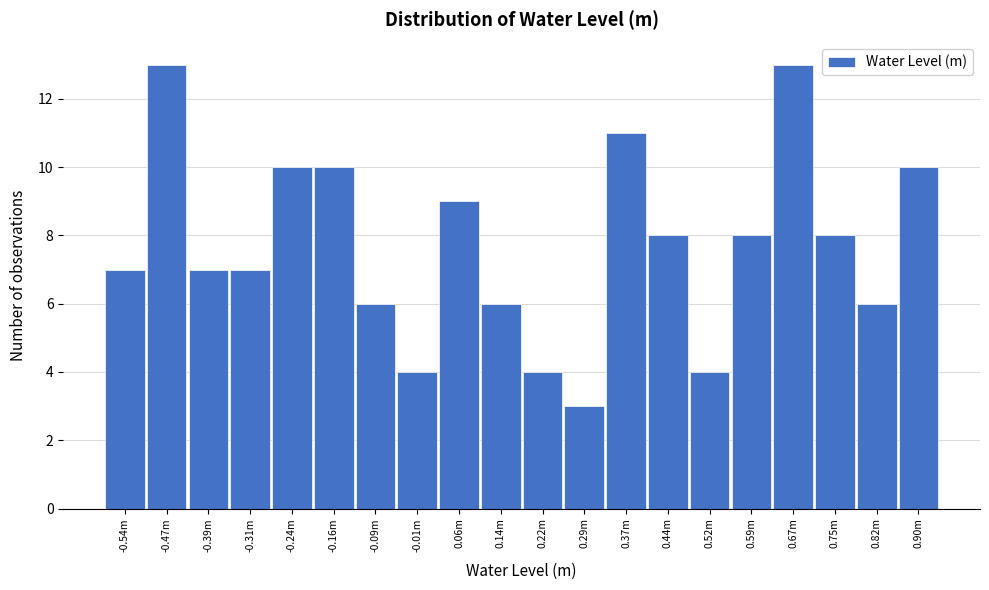

Reading left to right, what are all the values shown in this chart?

7	13	7	7	10	10	6	4	9	6	4	3	11	8	4	8	13	8	6	10